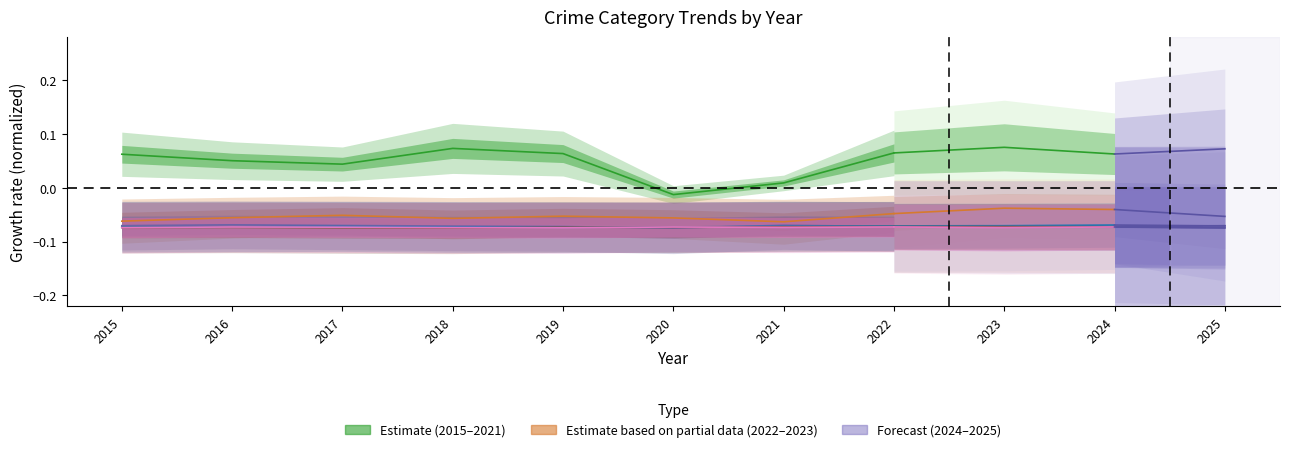

What is the sum of all Aggravated Battery values?

-0.6